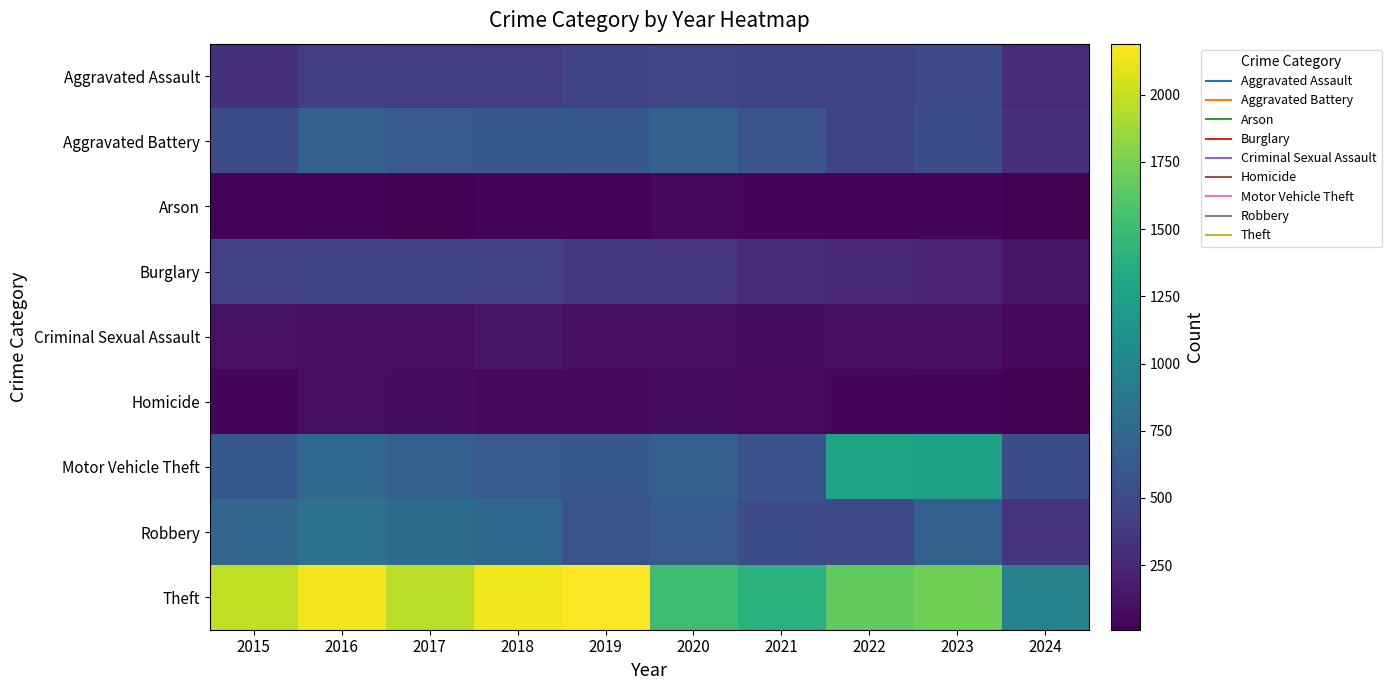

Between 2020 and 2022, which series saw the biggest shift?

Motor Vehicle Theft